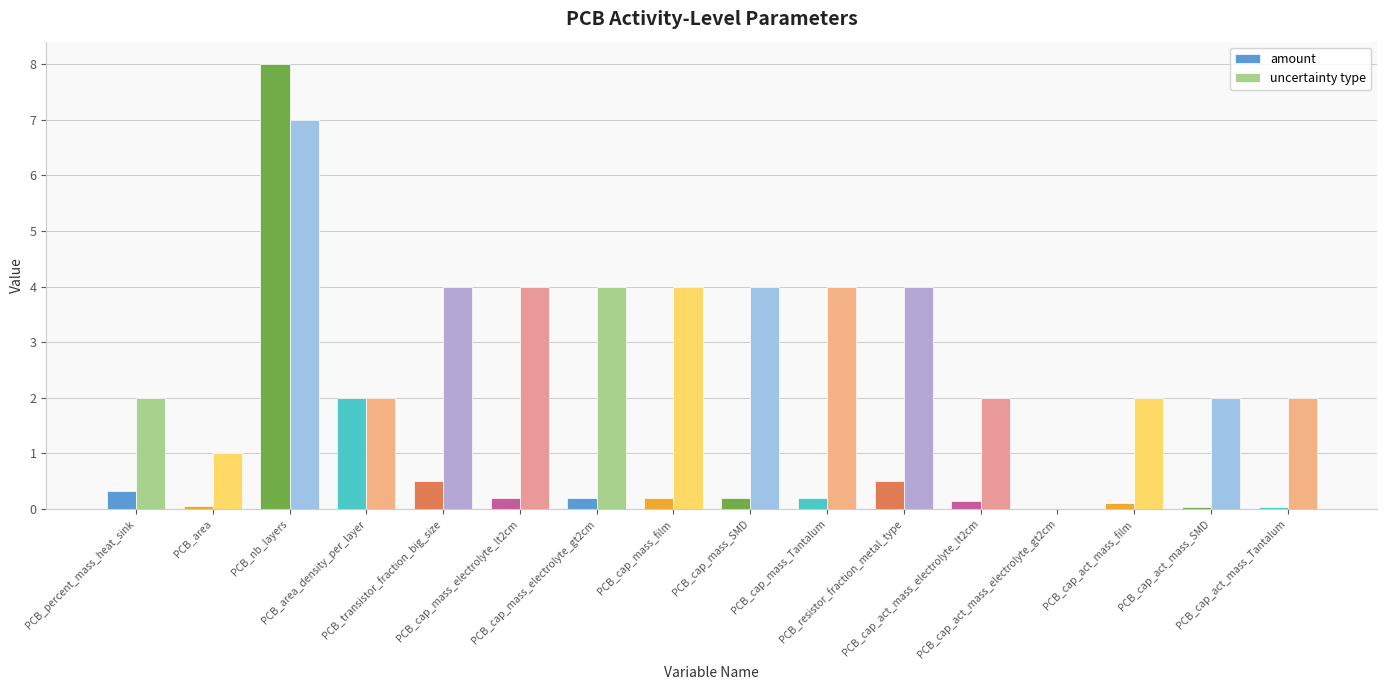

How many groups of bars are there?

16